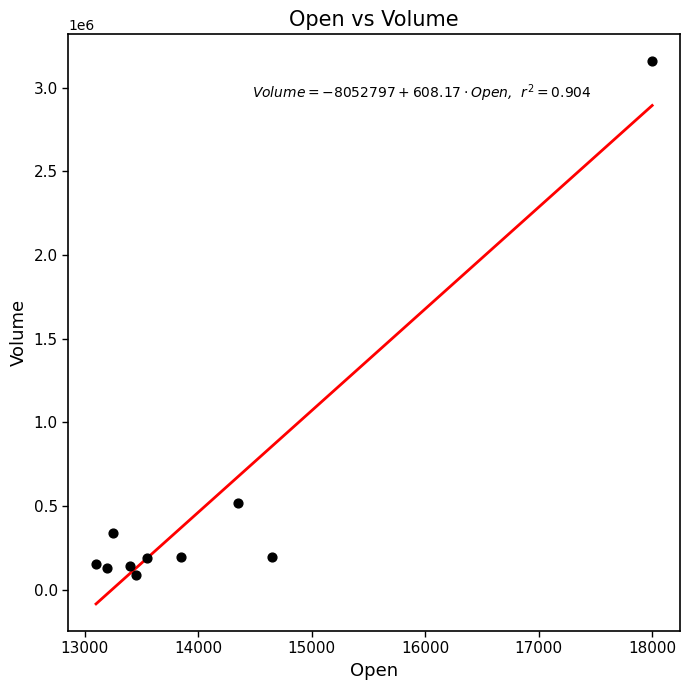

What is the range of X values (max minus min)?

4900